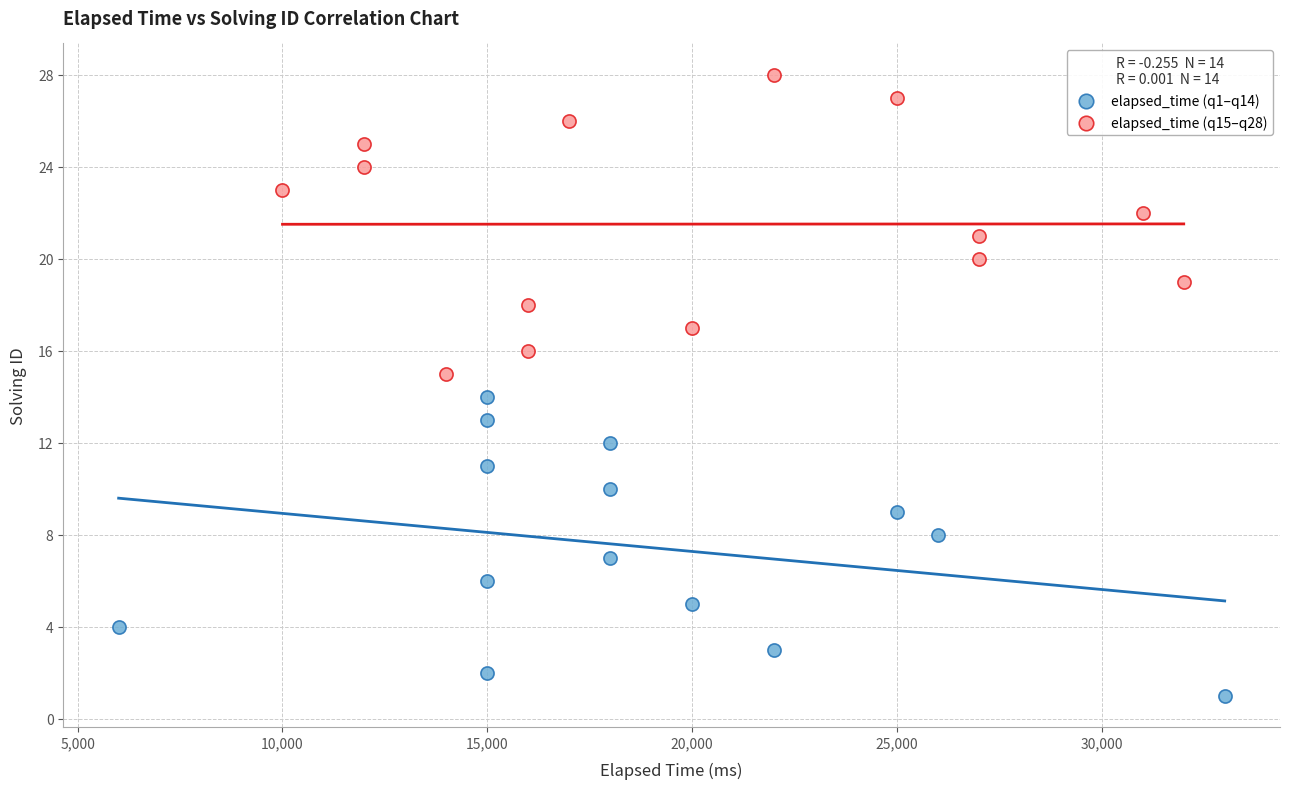

Which series contains the highest Y value?

elapsed_time (q15–q28)